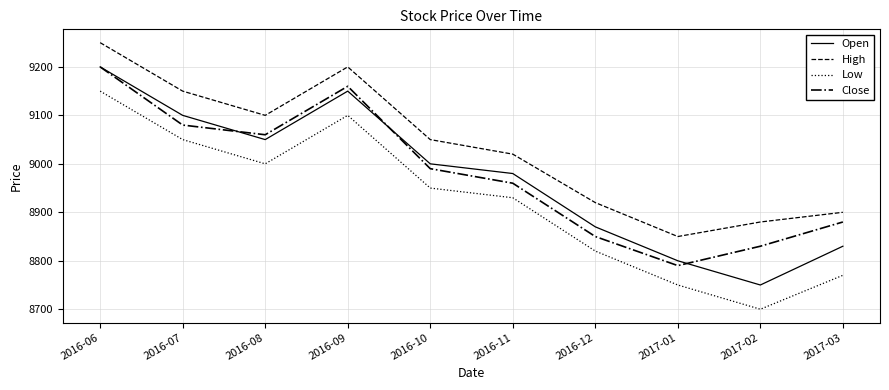

What position from the left is 2016-08?

3